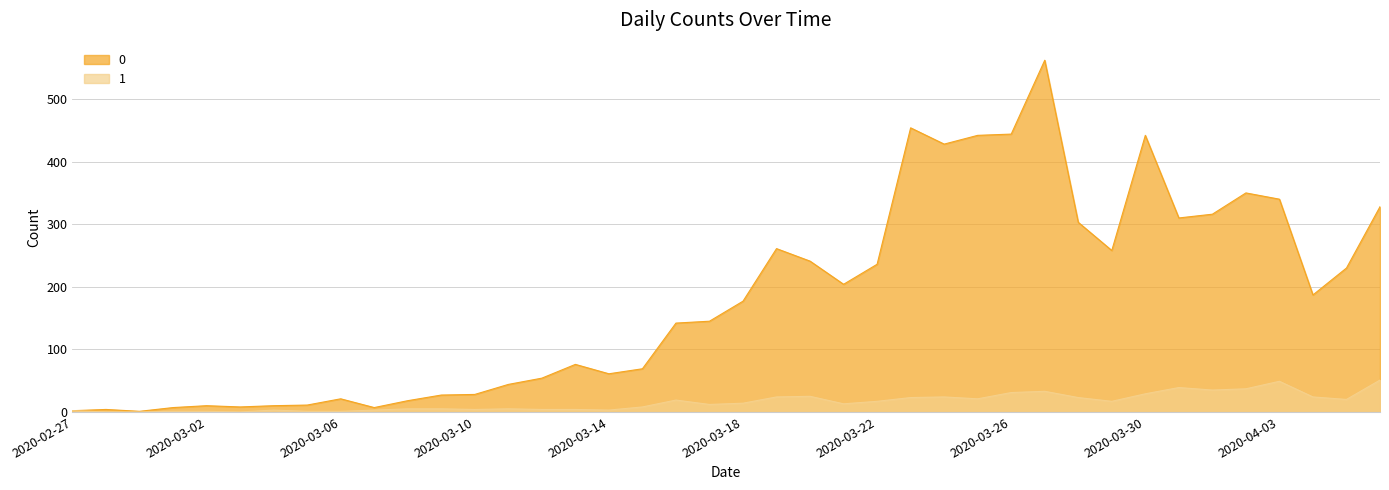

Reading left to right, extract all data points from this chart.

0: 2020-02-27=2	2020-02-28=4	2020-02-29=1	2020-03-01=7	2020-03-02=10	2020-03-03=8	2020-03-04=10	2020-03-05=11	2020-03-06=21	2020-03-07=7	2020-03-08=18	2020-03-09=27	2020-03-10=28	2020-03-11=44	2020-03-12=54	2020-03-13=76	2020-03-14=61	2020-03-15=69	2020-03-16=142	2020-03-17=145	2020-03-18=177	2020-03-19=261	2020-03-20=241	2020-03-21=204	2020-03-22=236	2020-03-23=454	2020-03-24=428	2020-03-25=442	2020-03-26=444	2020-03-27=562	2020-03-28=303	2020-03-29=258	2020-03-30=442	2020-03-31=310	2020-04-01=316	2020-04-02=350	2020-04-03=340	2020-04-04=187	2020-04-05=230	2020-04-06=328
1: 2020-02-27=2	2020-02-28=0	2020-02-29=0	2020-03-01=1	2020-03-02=1	2020-03-03=0	2020-03-04=3	2020-03-05=1	2020-03-06=1	2020-03-07=3	2020-03-08=5	2020-03-09=5	2020-03-10=4	2020-03-11=5	2020-03-12=4	2020-03-13=4	2020-03-14=3	2020-03-15=8	2020-03-16=19	2020-03-17=12	2020-03-18=14	2020-03-19=24	2020-03-20=25	2020-03-21=13	2020-03-22=17	2020-03-23=23	2020-03-24=24	2020-03-25=21	2020-03-26=31	2020-03-27=33	2020-03-28=23	2020-03-29=17	2020-03-30=29	2020-03-31=39	2020-04-01=35	2020-04-02=37	2020-04-03=49	2020-04-04=24	2020-04-05=20	2020-04-06=51